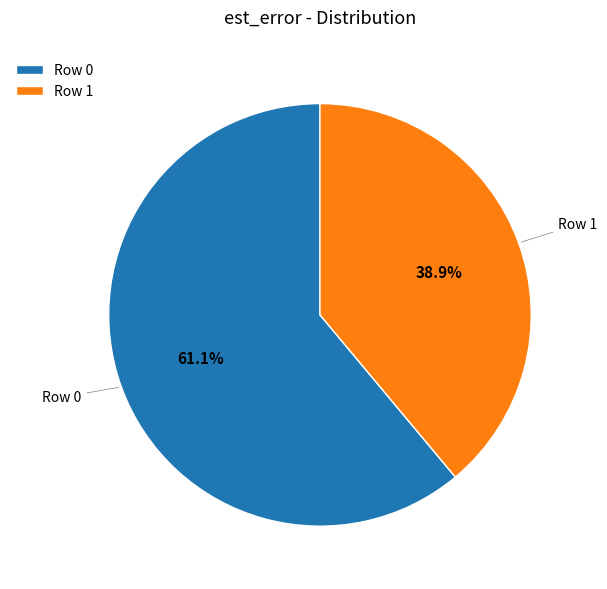

To the nearest percent, what is the difference between the Row 0 and Row 1 slice percentages?

22%